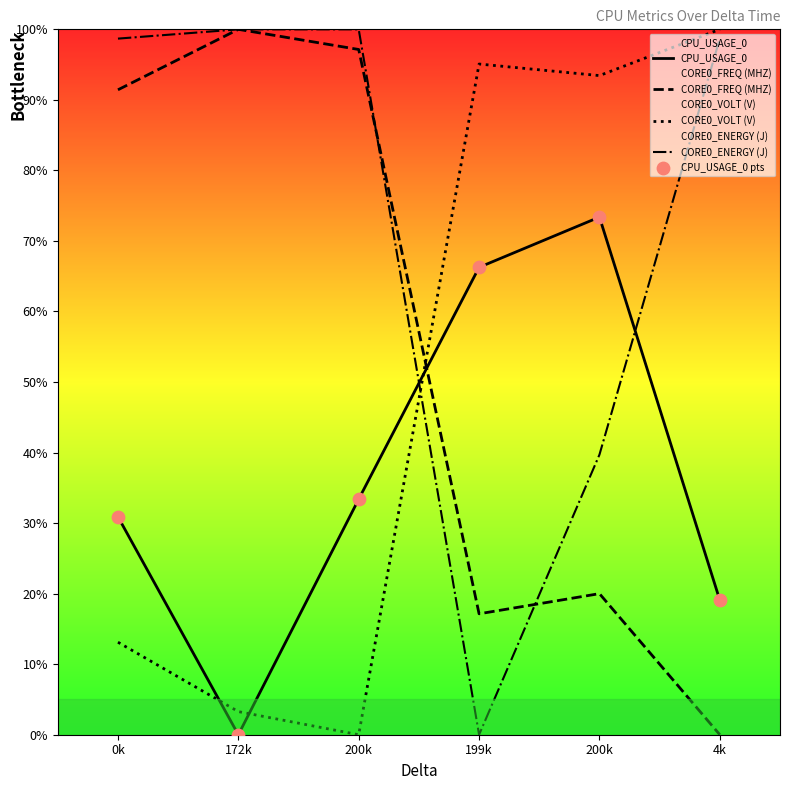

Which series has the largest Y range (max minus min)?

CORE0_ENERGY (J)